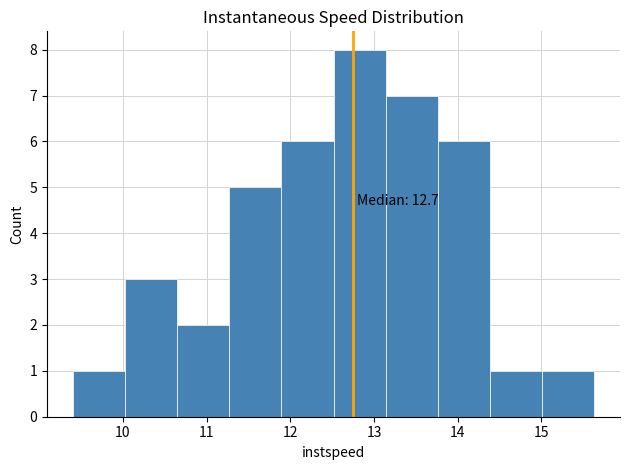

Over which range of the x-axis is the bar tallest?

12.5 to 13.1